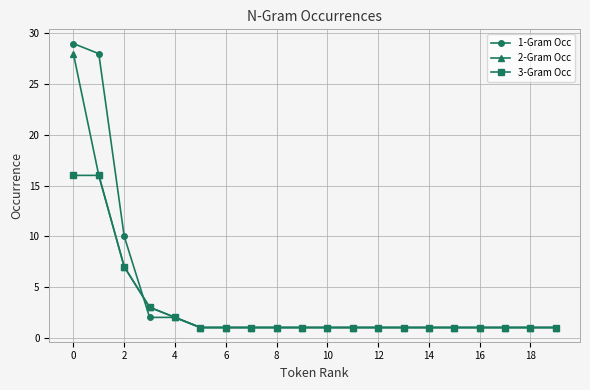

Which series has the widest spread of values?

1-Gram Occ